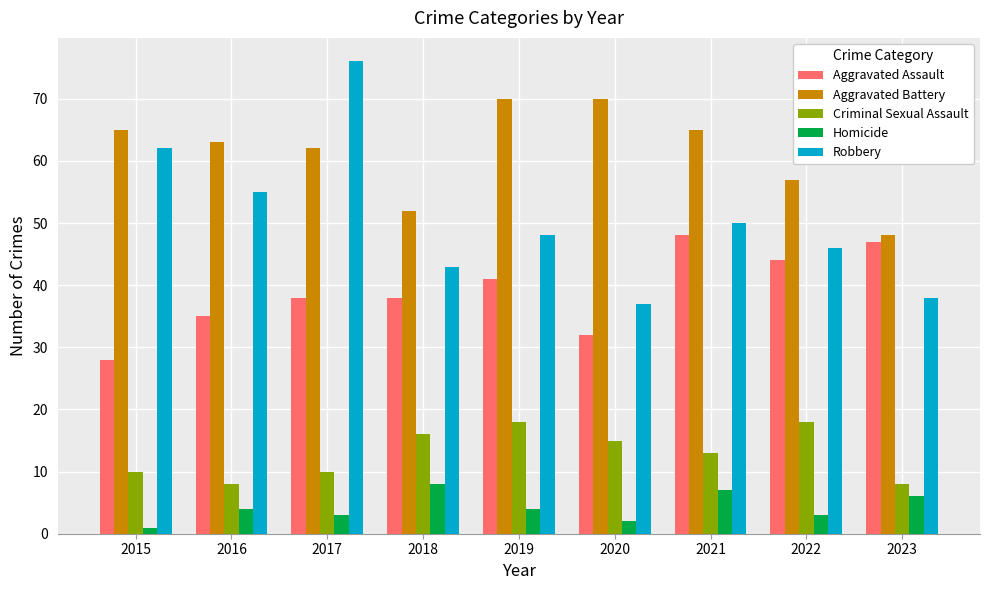

Are the bars horizontal?

No